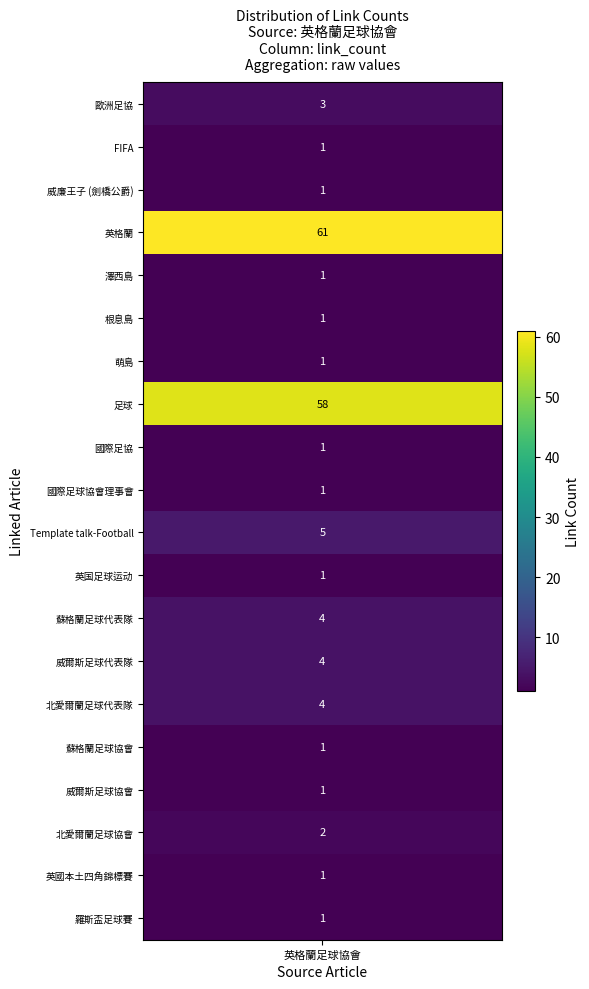

List the labels in order of value, smallest first.

FIFA, 威廉王子 (劍橋公爵), 澤西島, 根息島, 萌島, 國際足協, 國際足球協會理事會, 英国足球运动, 蘇格蘭足球協會, 威爾斯足球協會, 英國本土四角錦標賽, 羅斯盃足球賽, 北愛爾蘭足球協會, 歐洲足協, 蘇格蘭足球代表隊, 威爾斯足球代表隊, 北愛爾蘭足球代表隊, Template talk-Football, 足球, 英格蘭